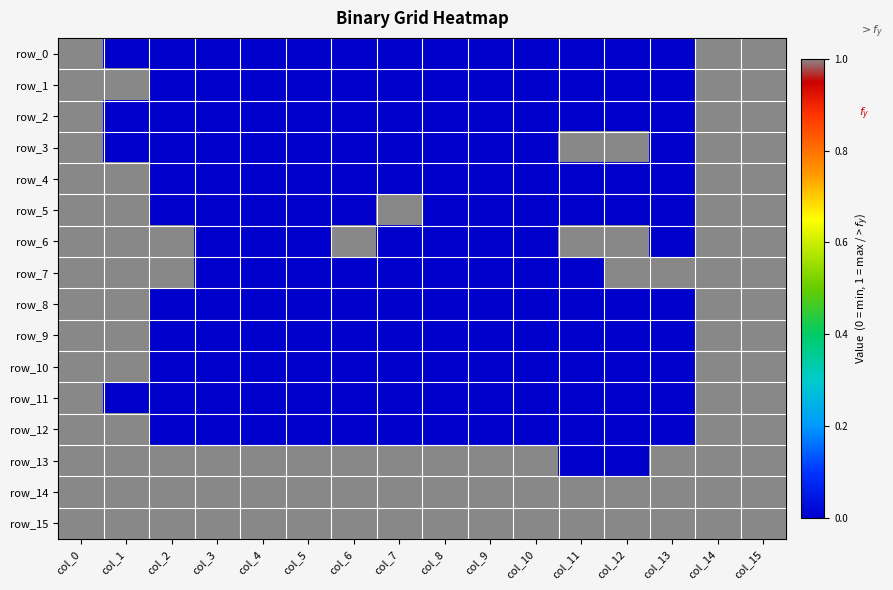

Rank the series by their maximum value, from highest to lowest.

row_0, row_1, row_2, row_3, row_4, row_5, row_6, row_7, row_8, row_9, row_10, row_11, row_12, row_13, row_14, row_15